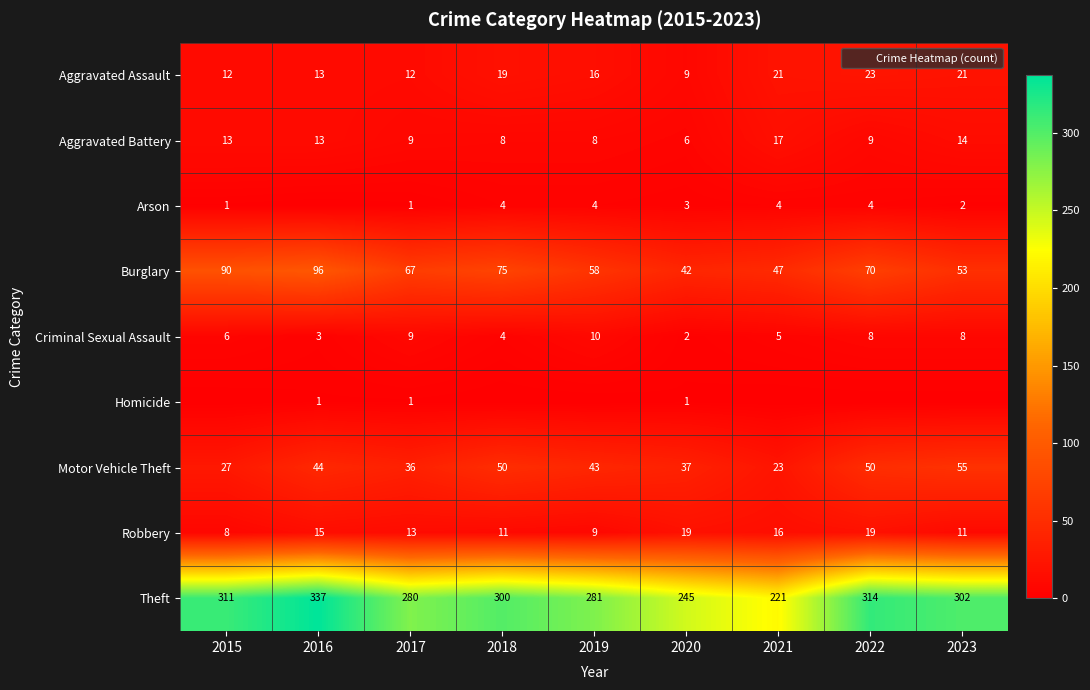

How many values in the Homicide series exceed 0?

3